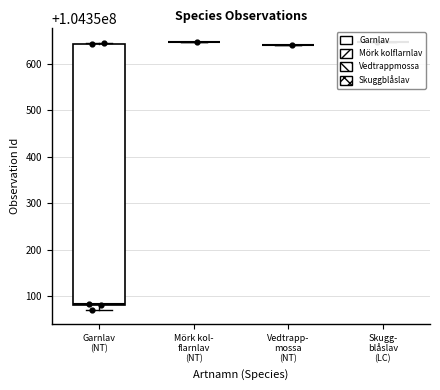

Approximately how many times larger is the value at 4 compared to Mörk kol-
flarnlav
(NT)?

1.0